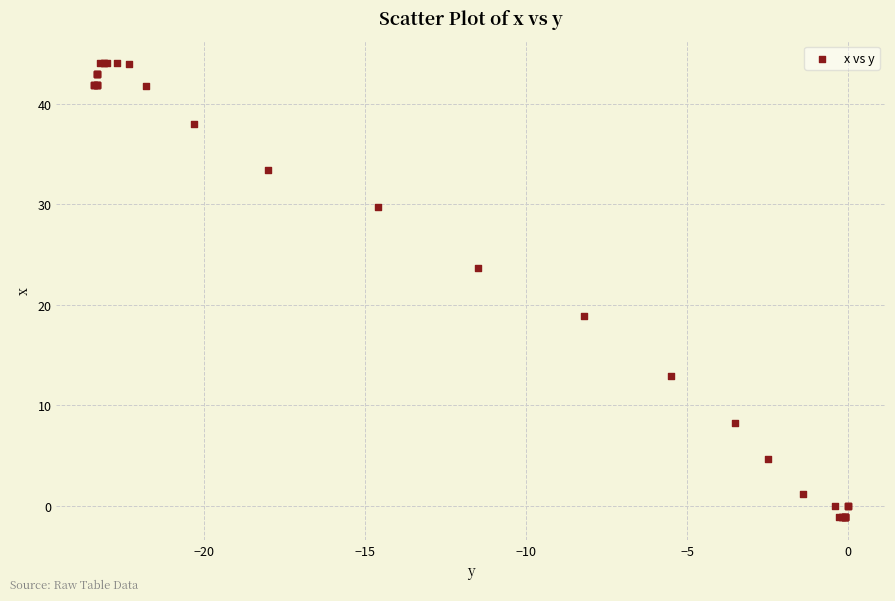

What Y value in the scatter plot is closest to 21?

18.9